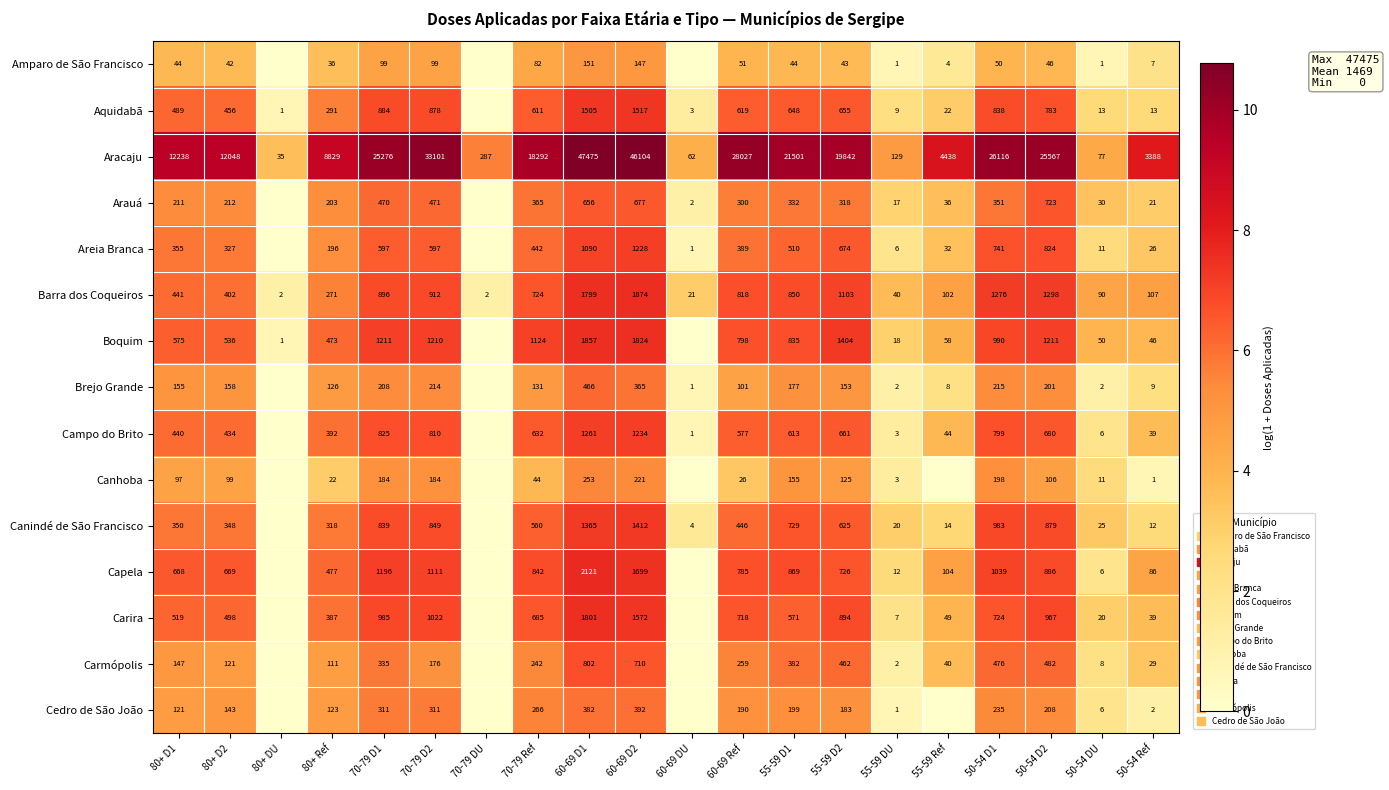

What is the maximum value shown in the chart?

10.8